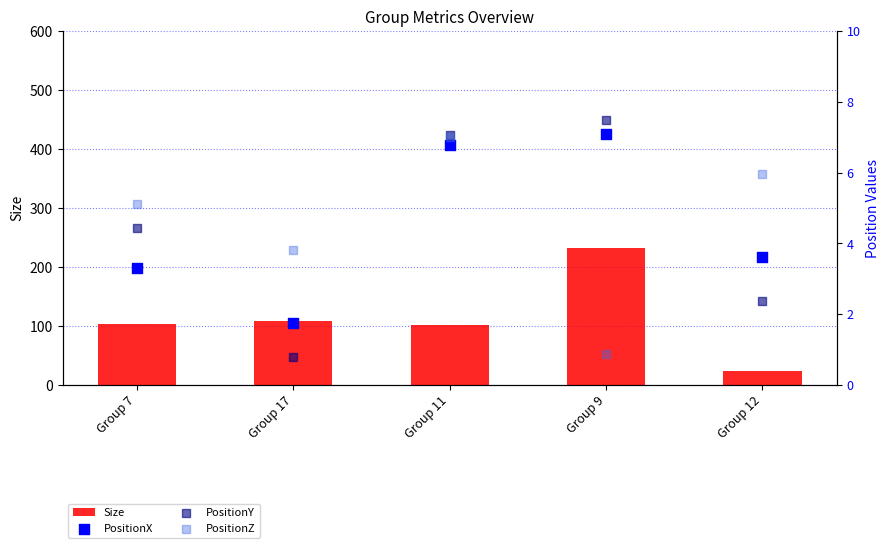

What are all the series names shown in the legend?

Size, PositionX, PositionY, PositionZ